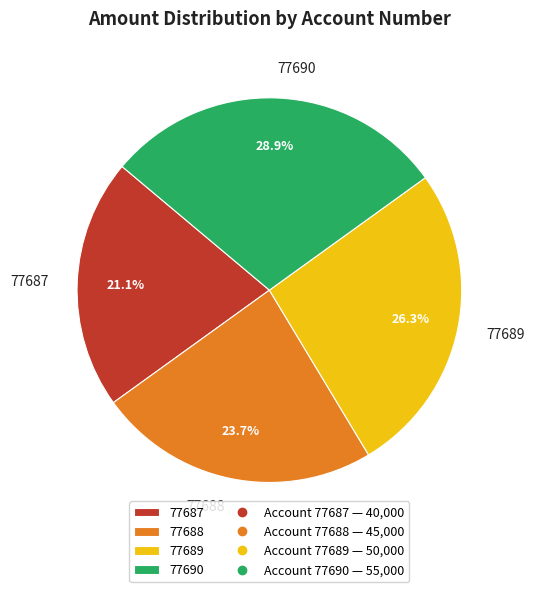

Does 77688 account for over 50% of the chart?

No